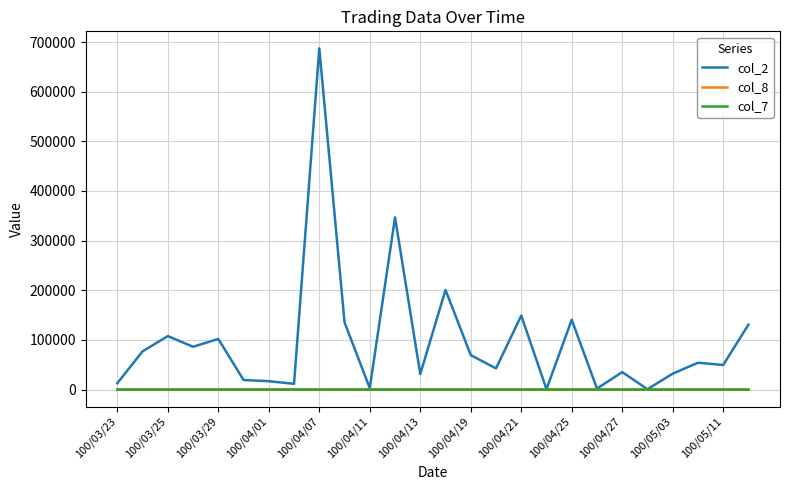

At how many categories does at least one series exceed 598693?

1